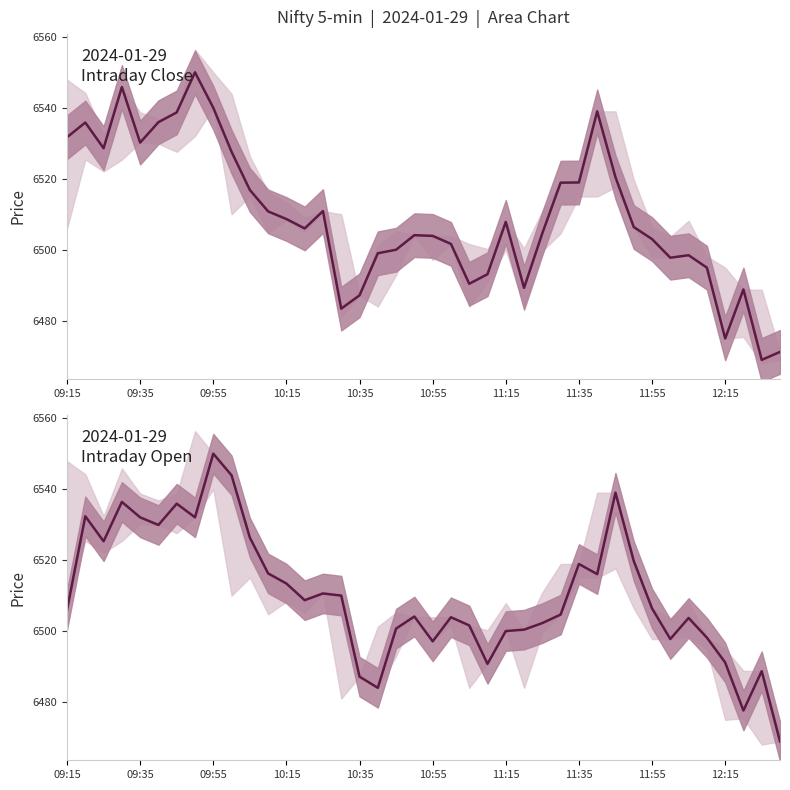

What is the approximate value of Open at 27?

6504.6